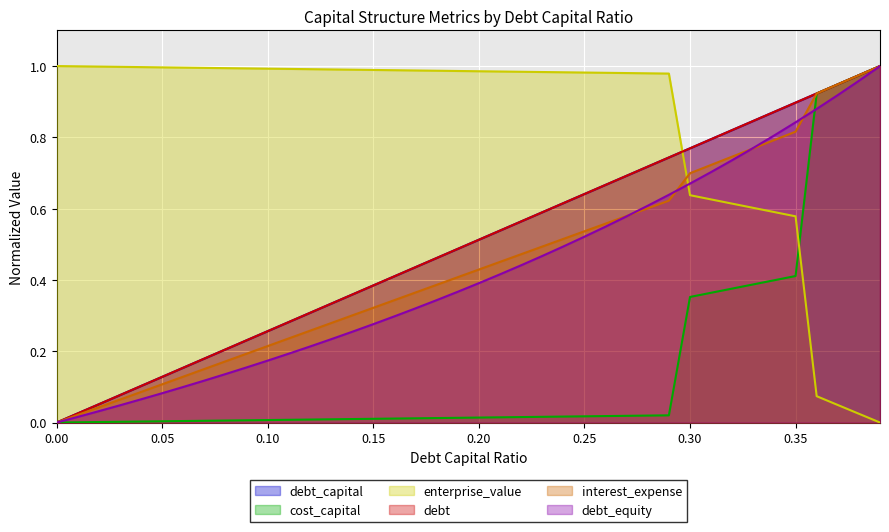

What is the difference between the maximum and minimum values in the enterprise_value series?

1.0